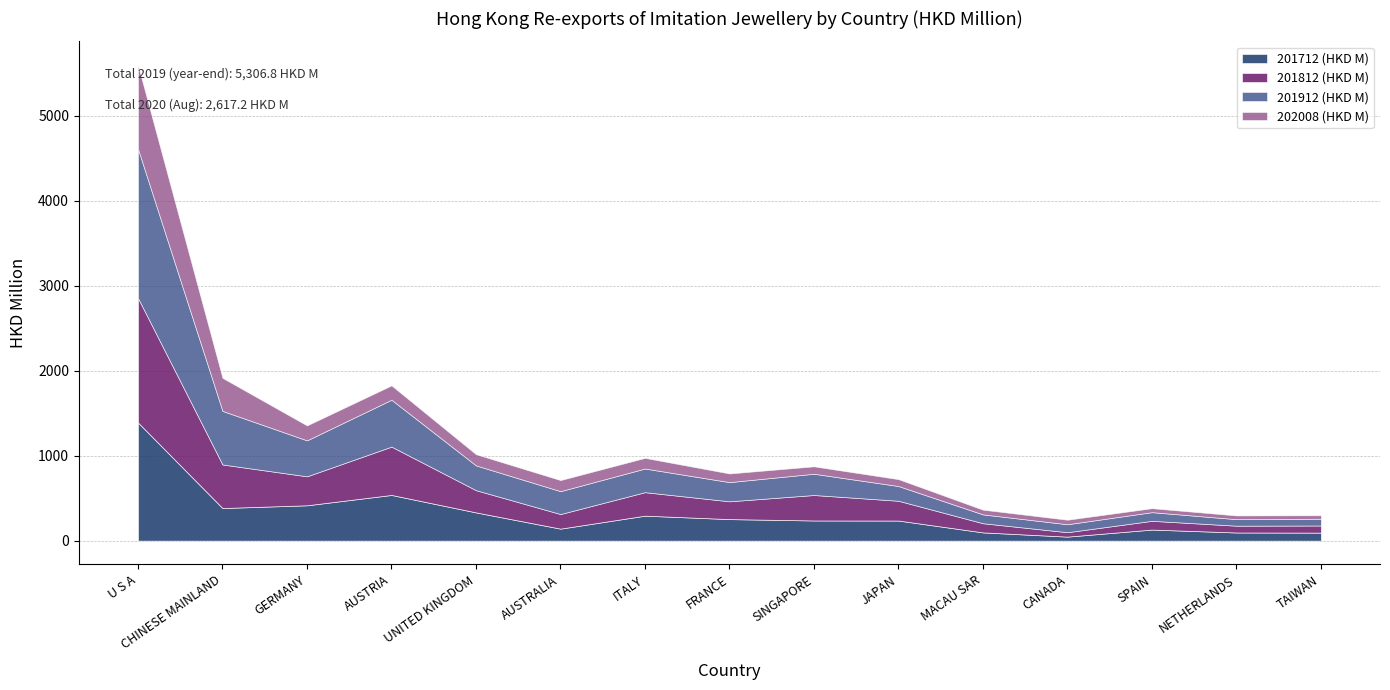

True or false: 201912 (HKD M) and 202008 (HKD M) intersect in this chart.

False